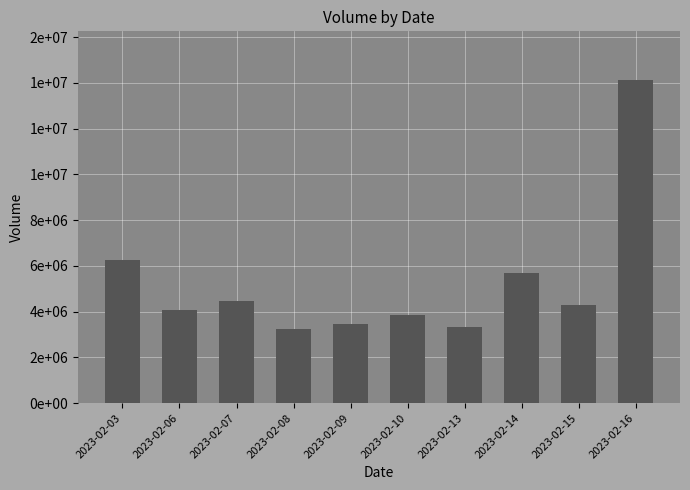

Where is the data nearest to the value 8685475?

2023-02-03